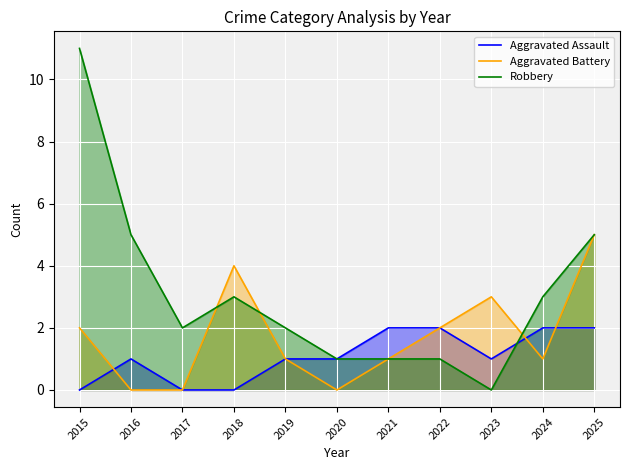

At which label does Robbery reach its minimum?

2023